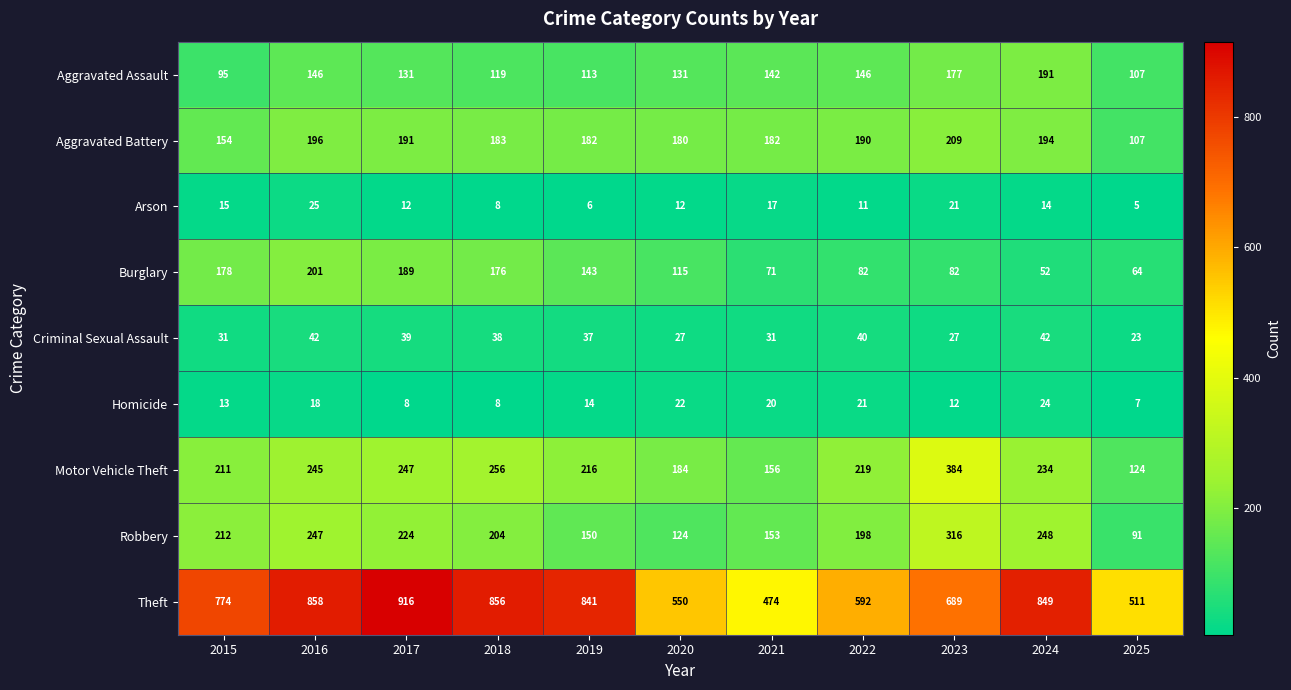

List the series in order of their peak value, highest first.

Theft, Motor Vehicle Theft, Robbery, Aggravated Battery, Burglary, Aggravated Assault, Criminal Sexual Assault, Arson, Homicide